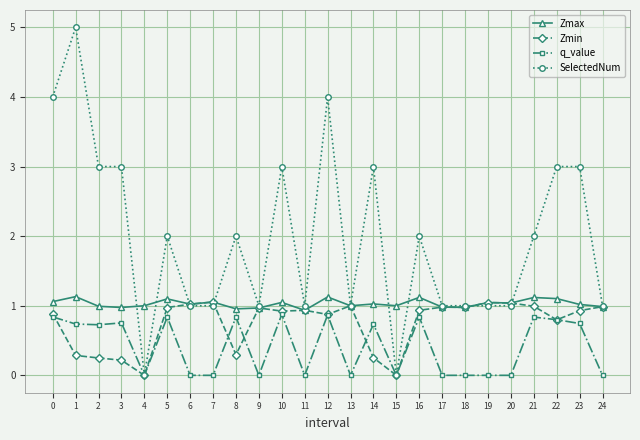

True or false: q_value and Zmax cross at least once.

False